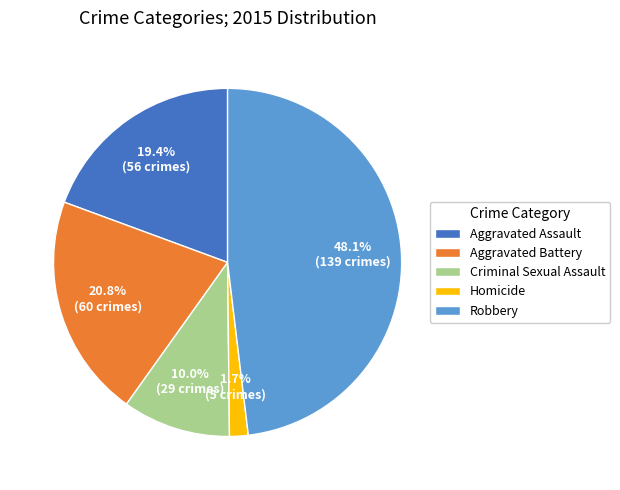

Count the number of slices in the pie.

5